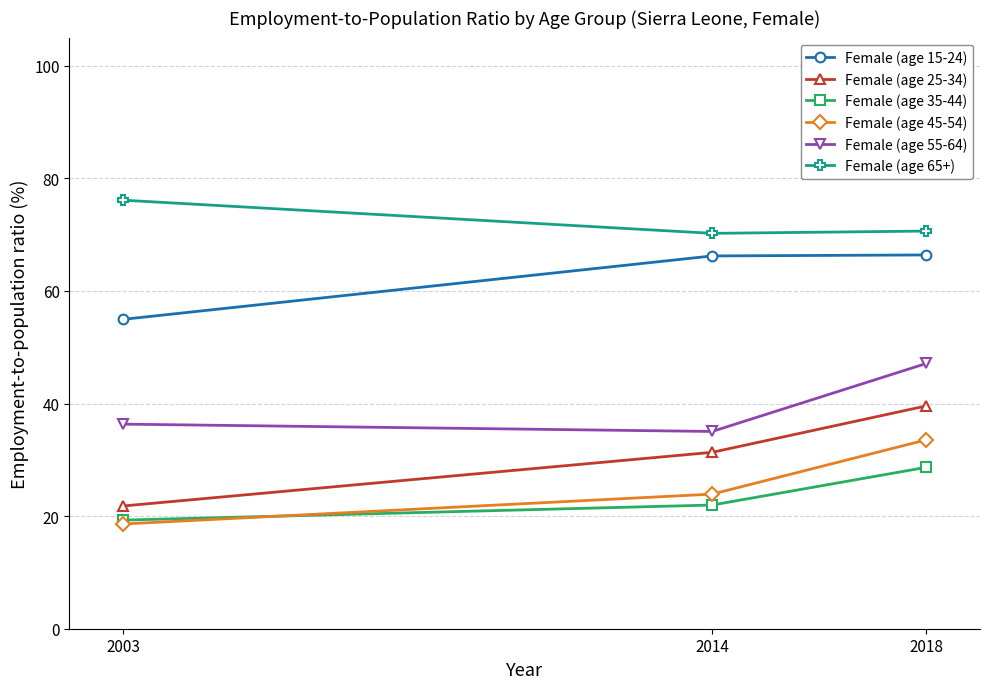

How many categories are shown in the chart?

3